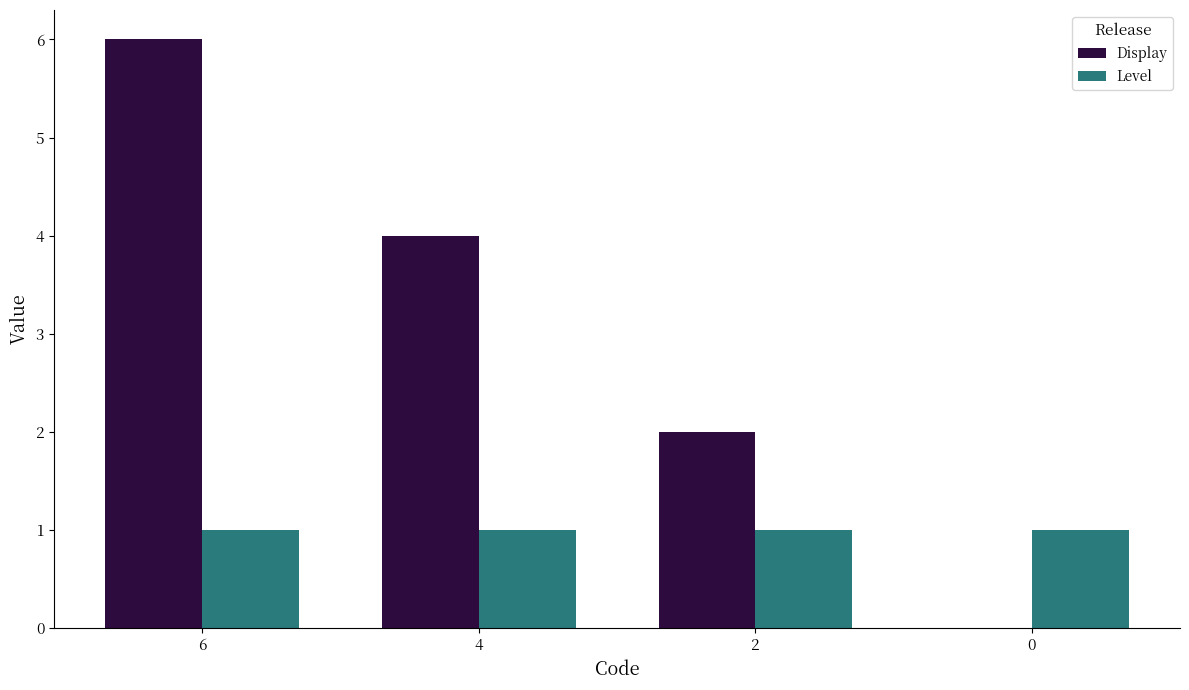

Is it true that Display equals -2 at 0?

False